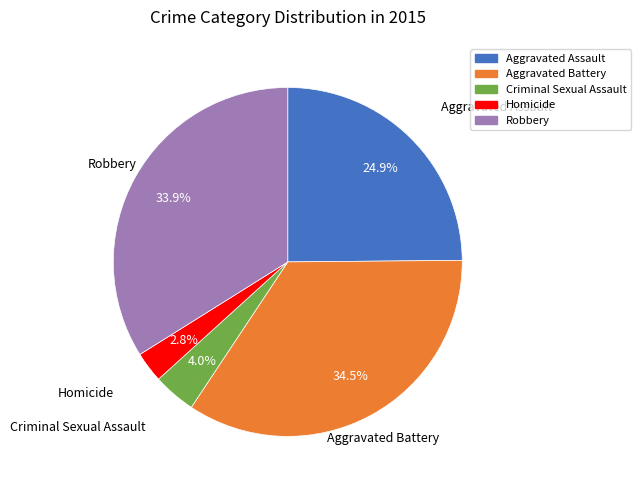

How many segments does this pie chart have?

5